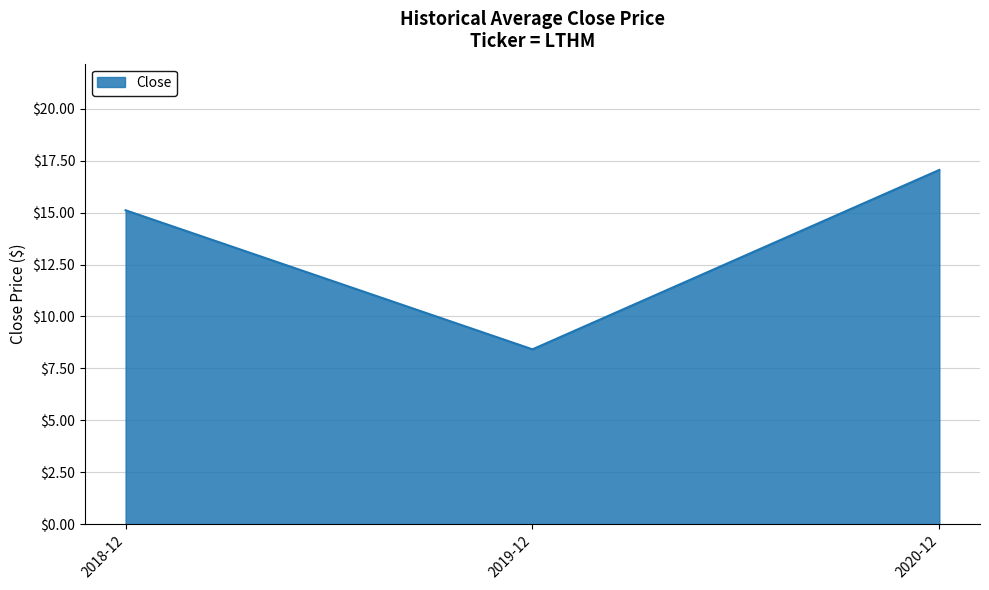

Approximately how many times larger is the value at 2018-12 compared to 2019-12?

1.8